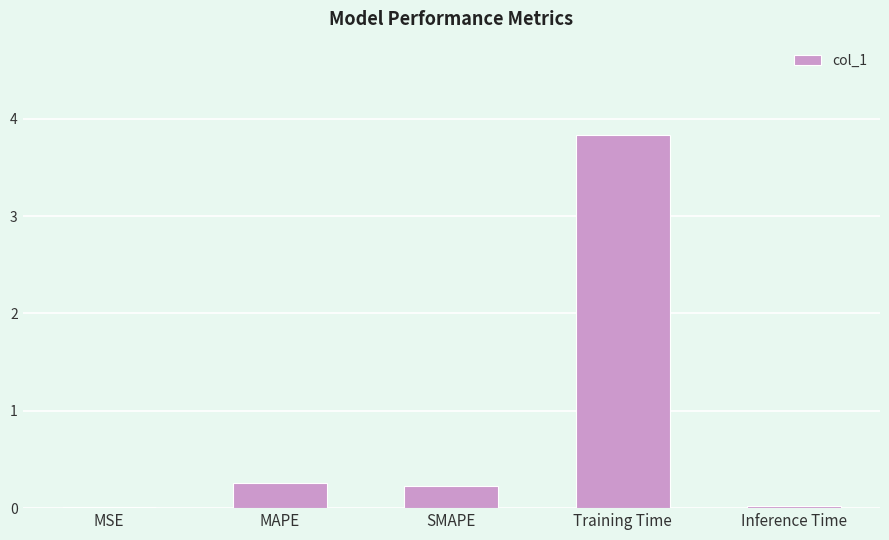

What is the sum of all values?

4.3